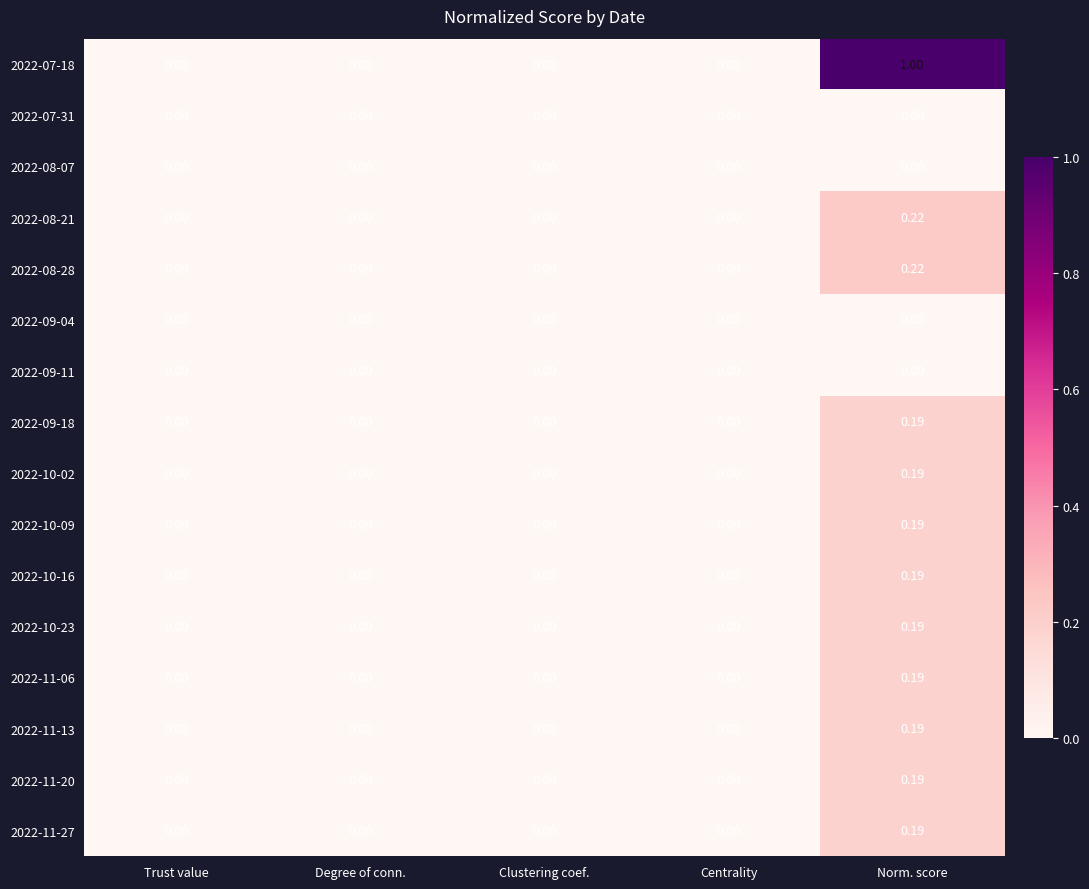

How many values in 2022-11-06 are above zero?

1